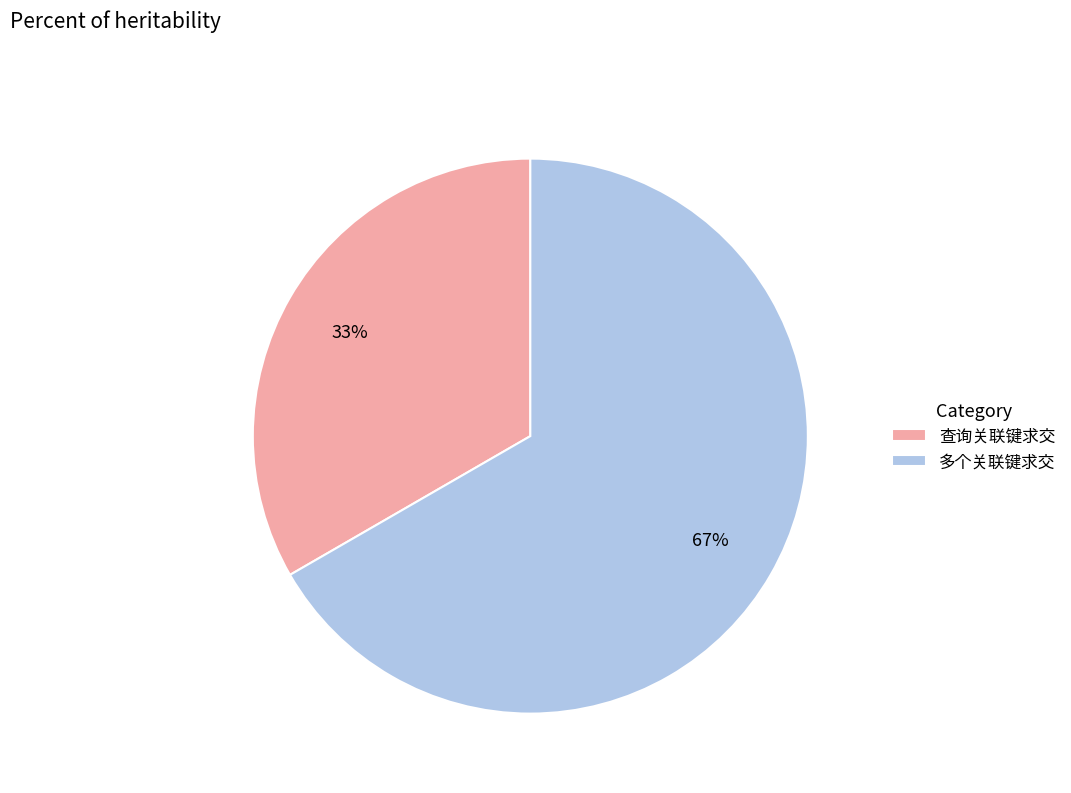

To the nearest percent, what percentage of the pie is 多个关联键求交?

67%